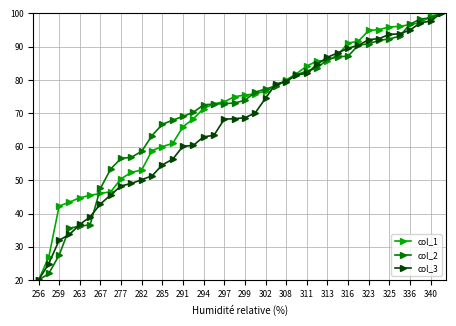

What is the smallest value displayed?

20.0